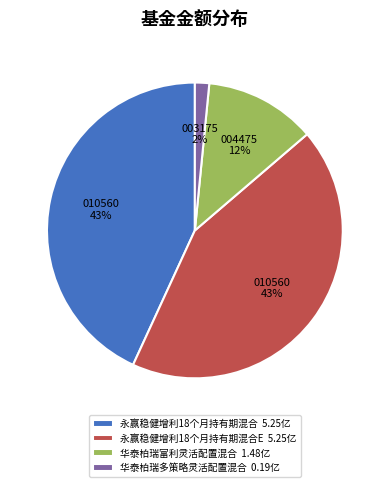

Which slice is the smallest?

华泰柏瑞多策略灵活配置混合 0.19亿